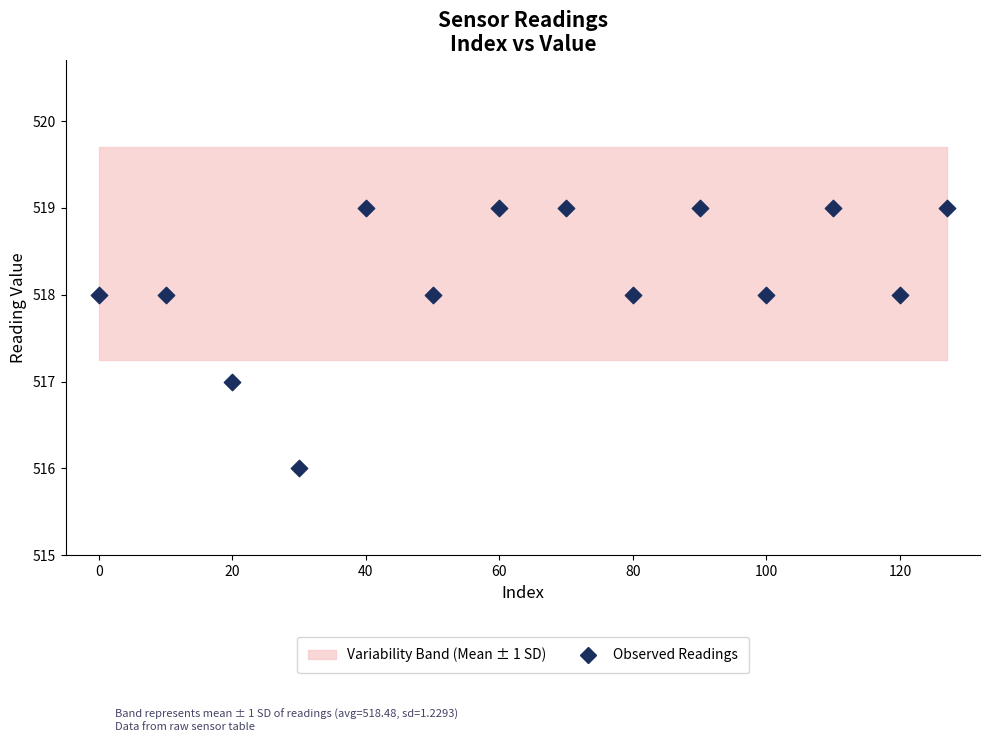

What is the range of X values (max minus min)?

127